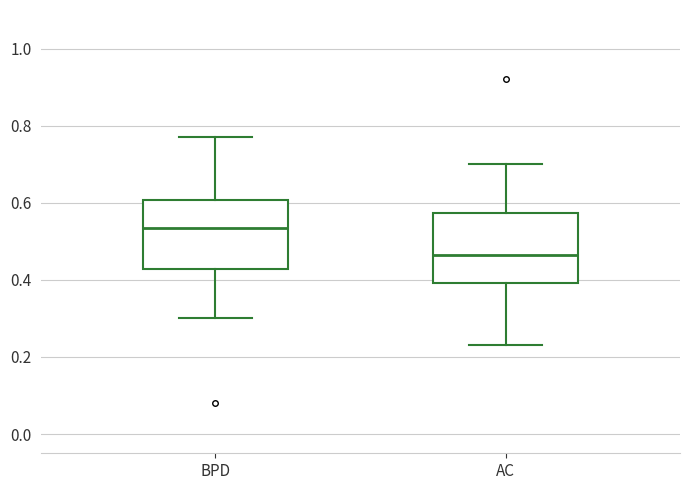

Which box has the lowest median line?

AC